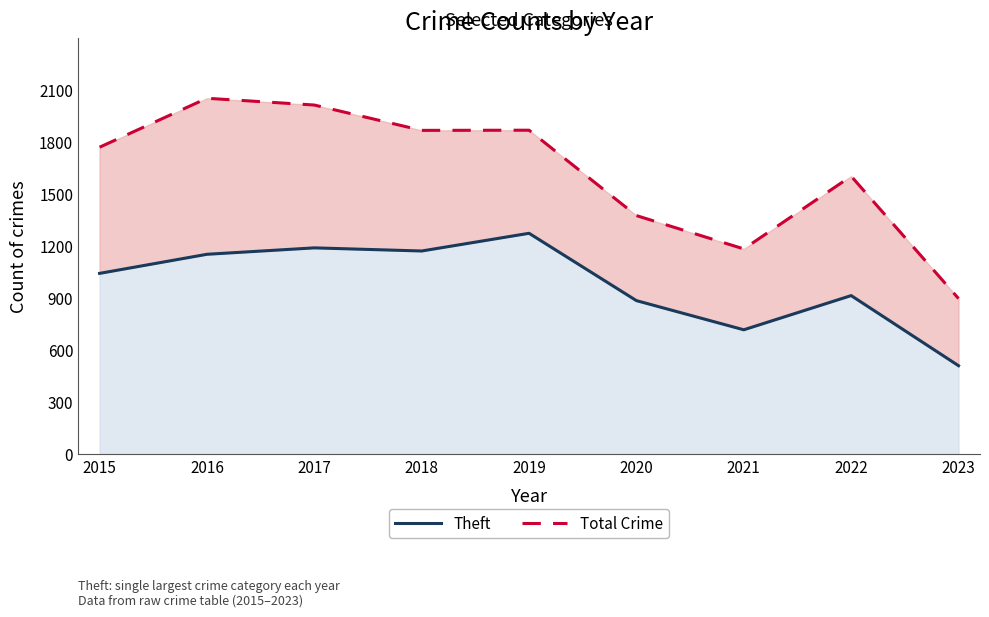

True or false: Total Crime and Theft cross at least once.

False